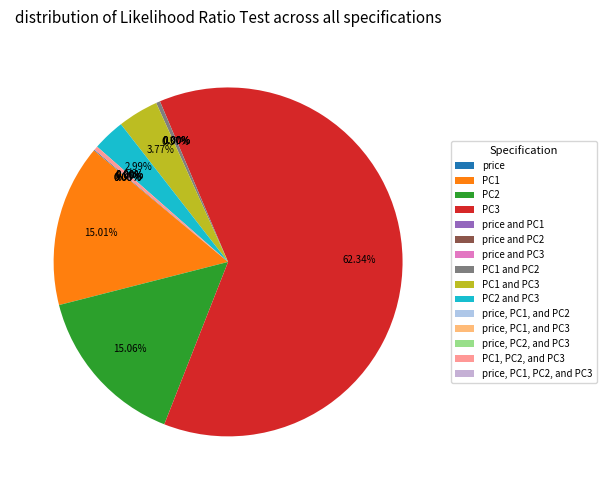

Is it true that PC1 is 2% of the pie?

False